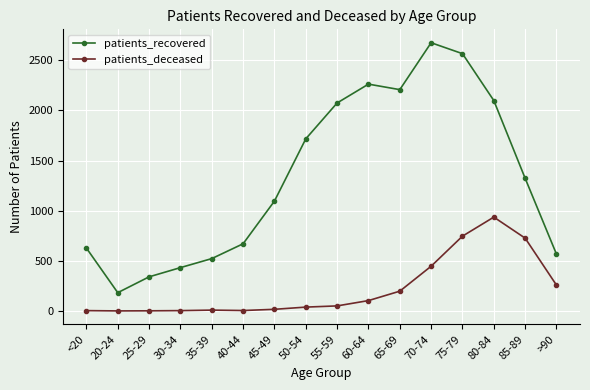

True or false: patients_recovered and patients_deceased intersect in this chart.

False